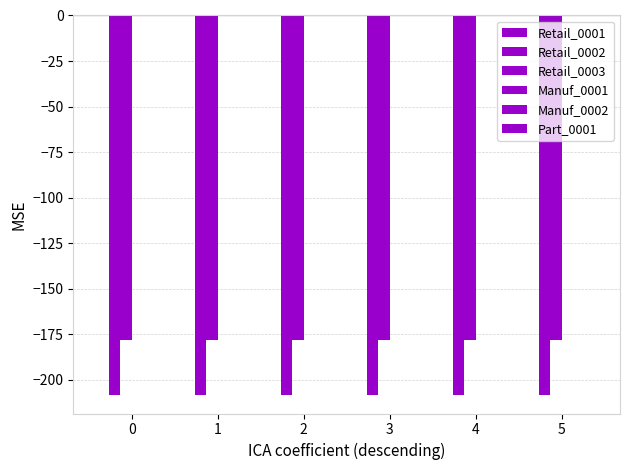

Reading left to right, transcribe all the data shown in this chart.

Retail_0001: 0	0	0	0	0	0
Retail_0002: -208	-208	-208	-208	-208	-208
Retail_0003: -178	-178	-178	-178	-178	-178
Manuf_0001: 0	0	0	0	0	0
Manuf_0002: 0	0	0	0	0	0
Part_0001: 0	0	0	0	0	0